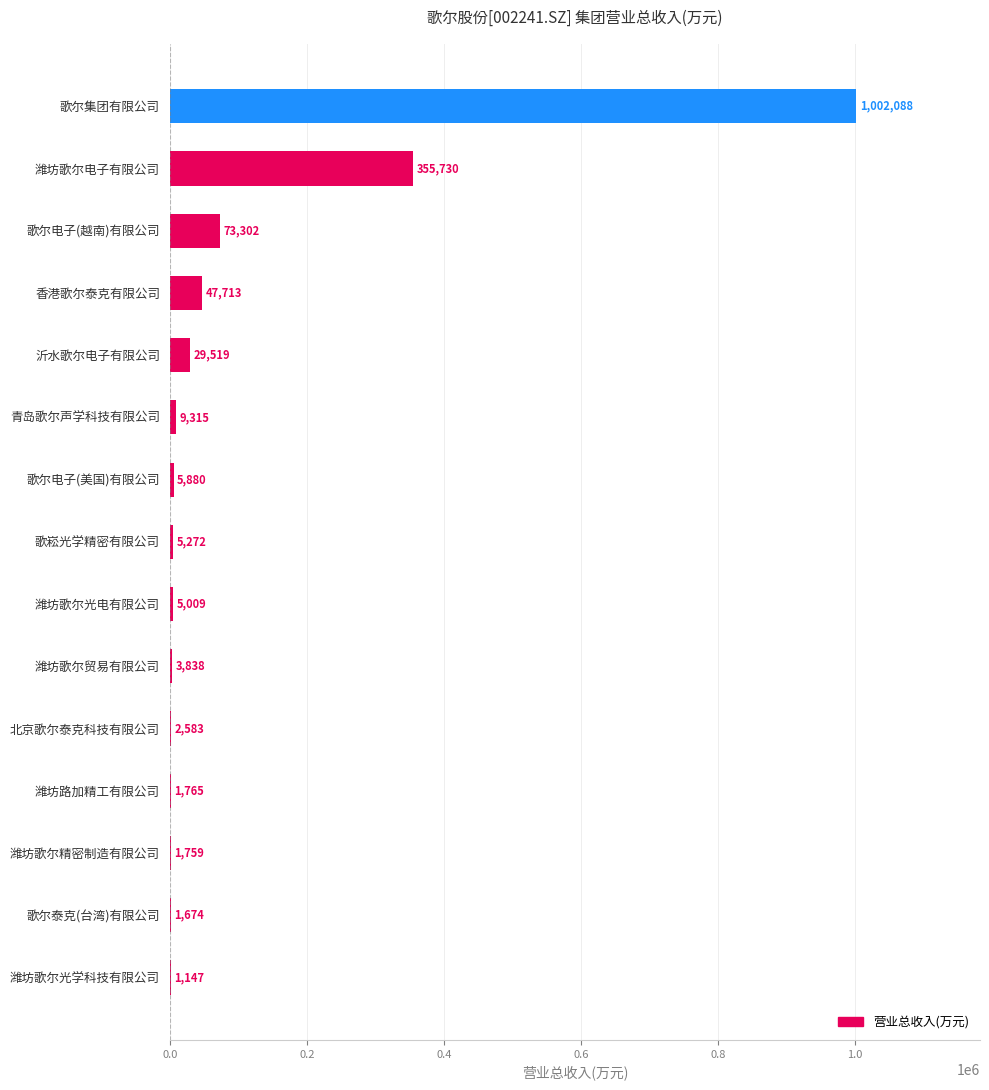

Approximately how many times larger is the value at 潍坊歌尔光电有限公司 compared to 潍坊歌尔光学科技有限公司?

4.4